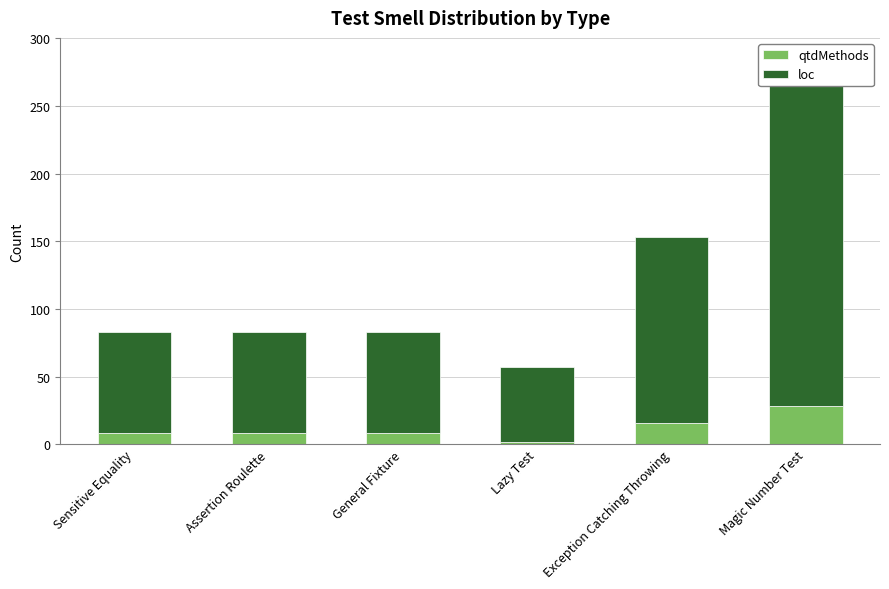

Rank the categories by qtdMethods value from highest to lowest.

Magic Number Test, Exception Catching Throwing, Sensitive Equality, Assertion Roulette, General Fixture, Lazy Test